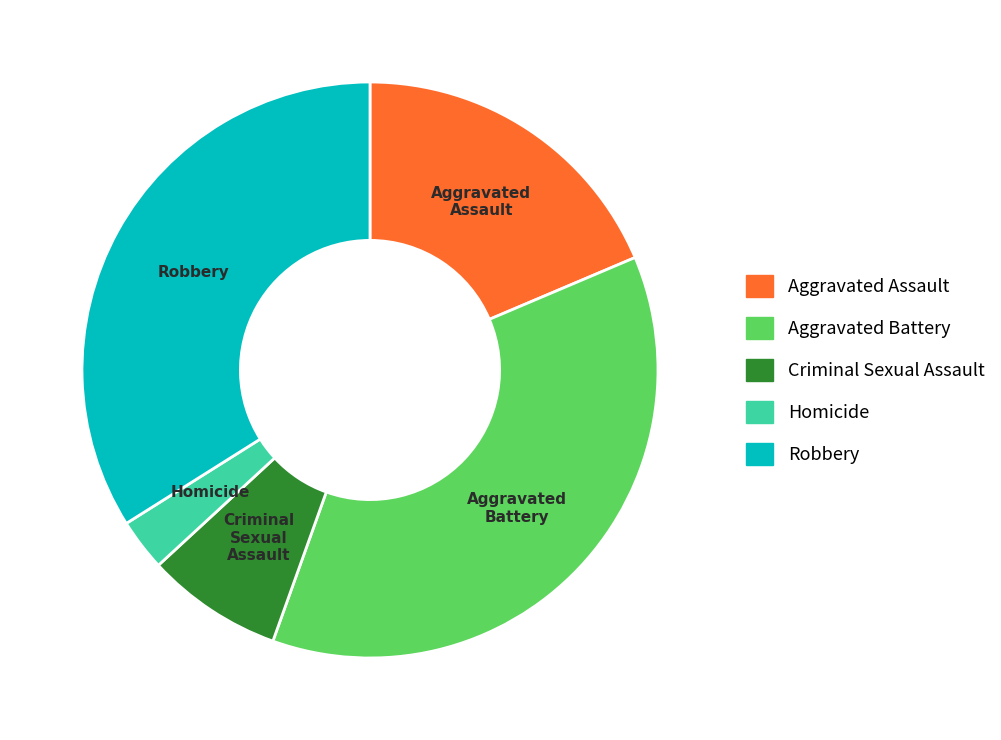

What is the largest slice in the pie chart?

Aggravated Battery